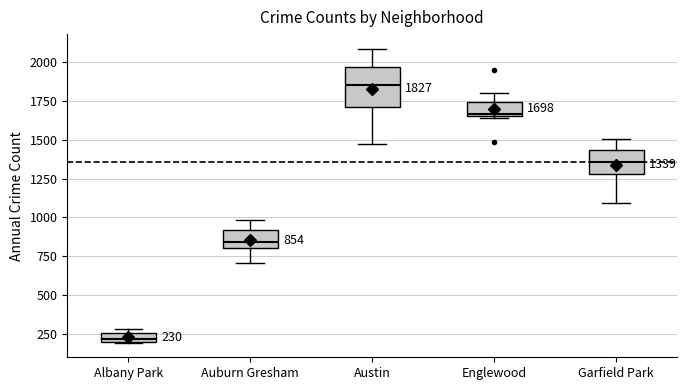

Which box is the tallest, from its lower edge to its upper edge?

Austin